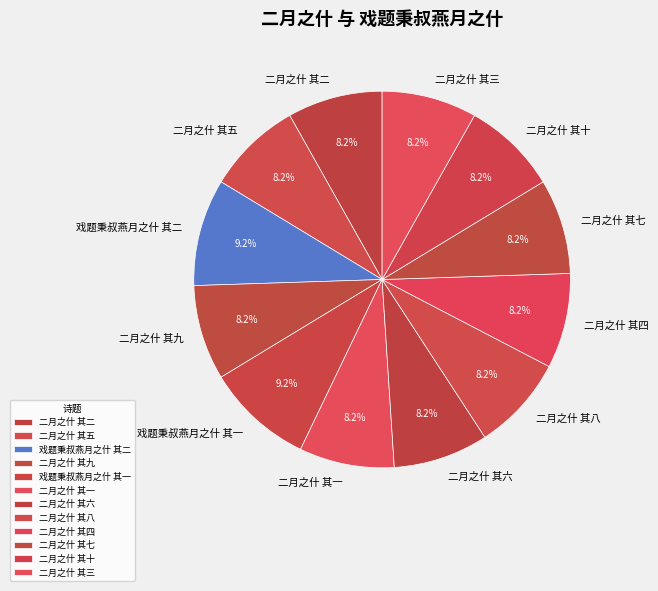

Does 二月之什 其三 account for over 50% of the chart?

No